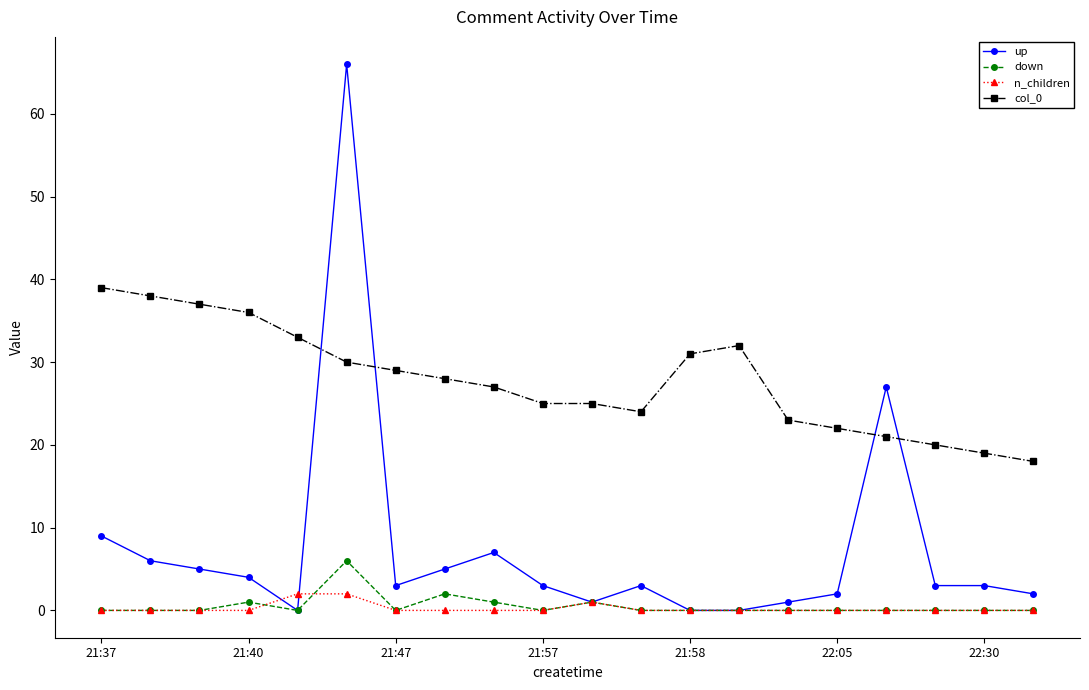

True or false: up and col_0 cross at least once.

True